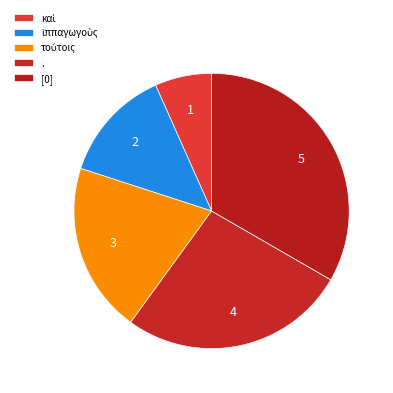

Count the number of slices in the pie.

5